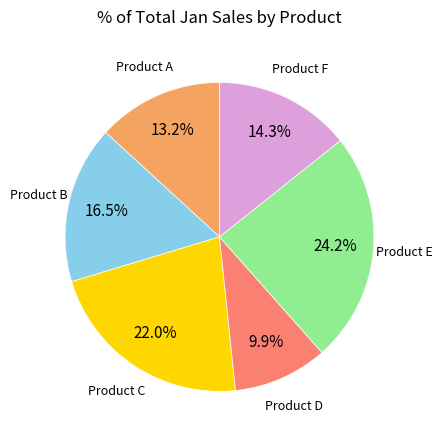

What is the ratio of the value at Product B to the value at Product E?

0.7